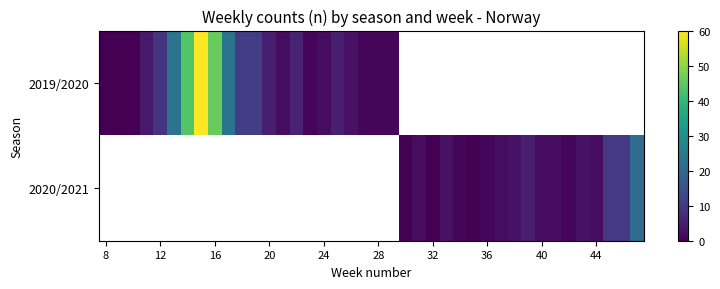

How many data points in 2019/2020 are less than 46?

20